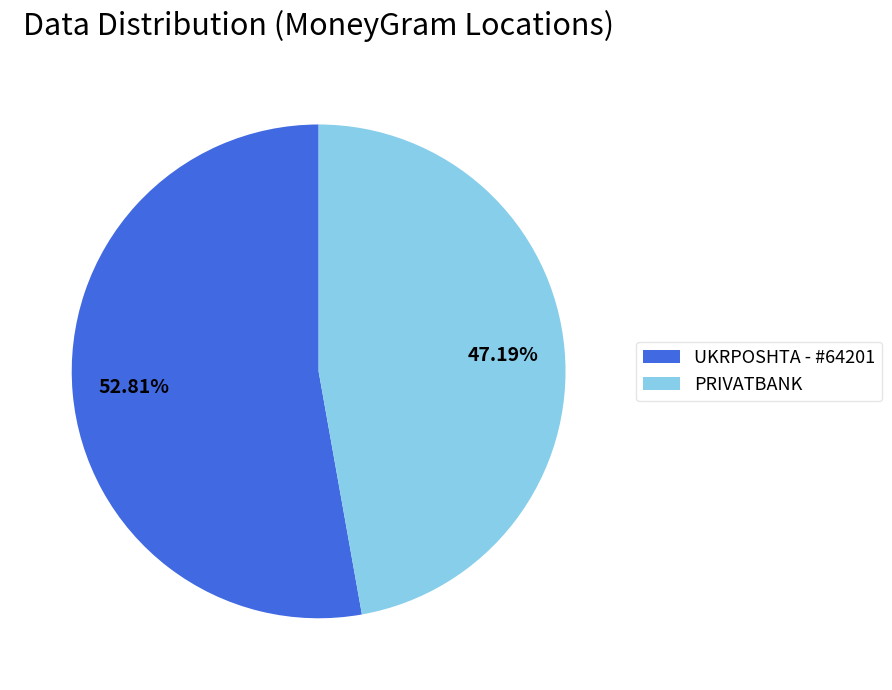

Does PRIVATBANK represent more than half of the total?

No